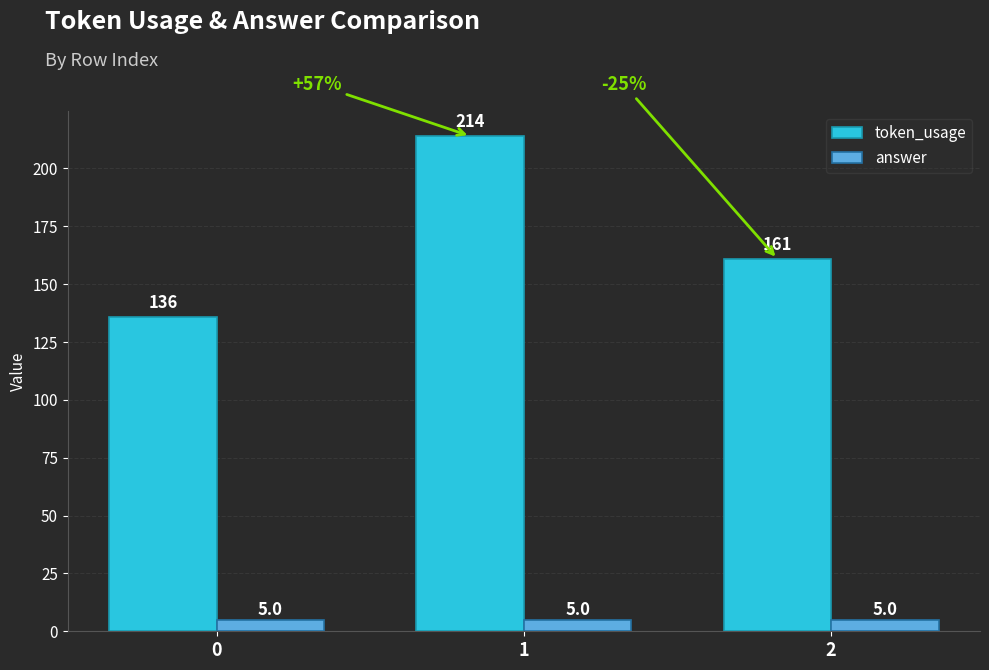

What is the value of the answer bar at the 1st from the left?

5